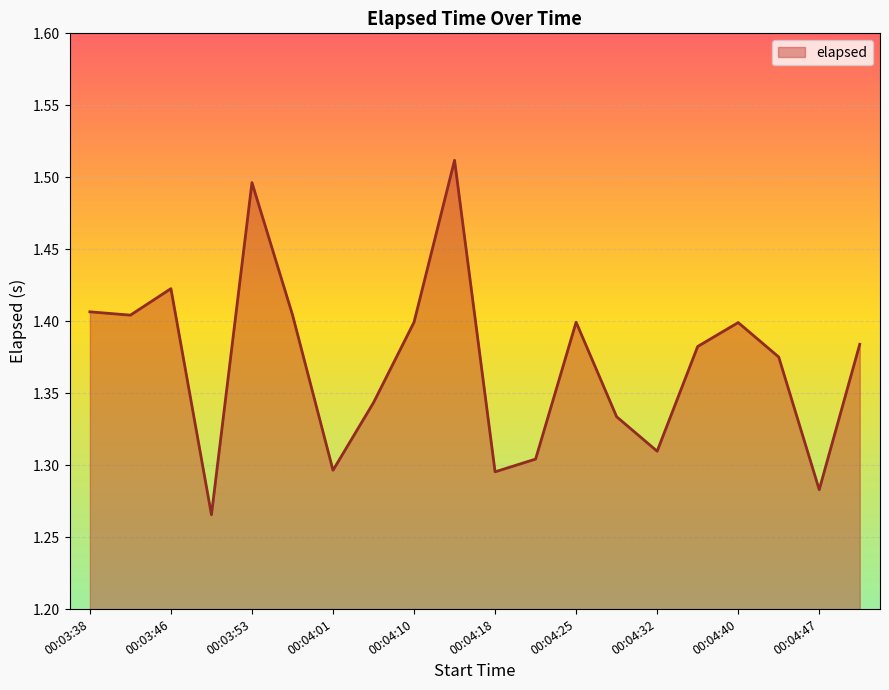

Does the chart display data point markers on the line(s)?

No